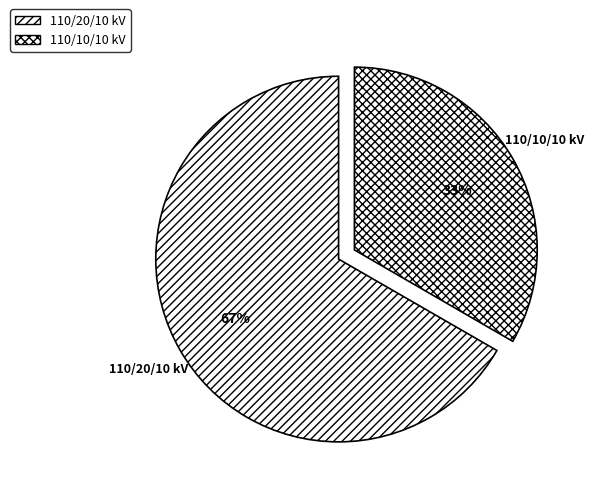

How many segments does this pie chart have?

2